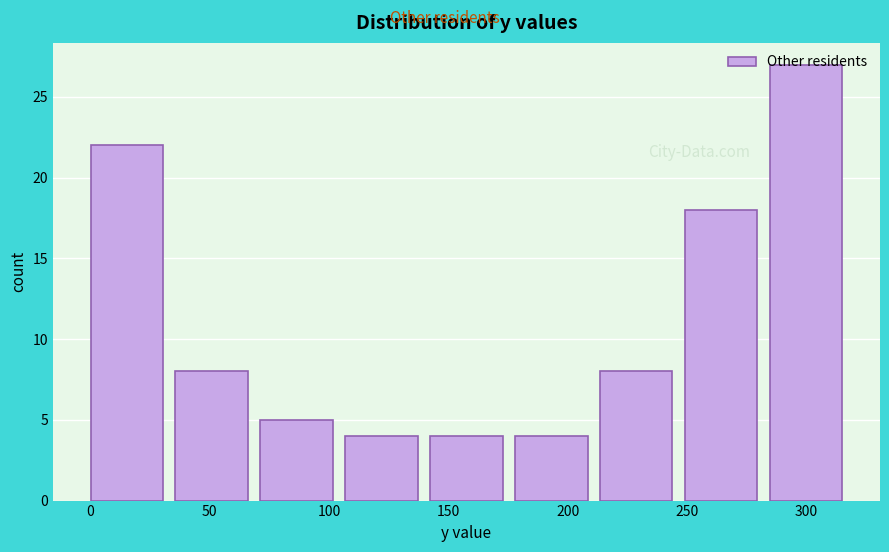

Reading left to right, list every bar in this chart as the range it spans on the x-axis followed by its height. Neither the bar edges nor the heights are printed on the chart, so give them approximately, as read against the axes.

0 to 35: 22
35 to 70: 8
70 to 105: 5
105 to 140: 4
140 to 180: 4
180 to 215: 4
215 to 250: 8
250 to 285: 18
285 to 320: 27